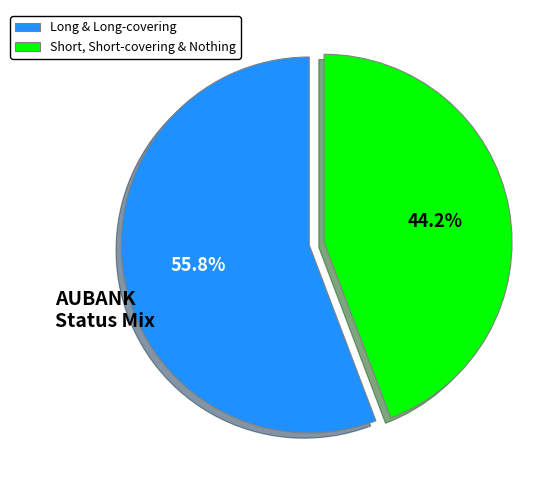

Does any single category account for the majority?

Yes